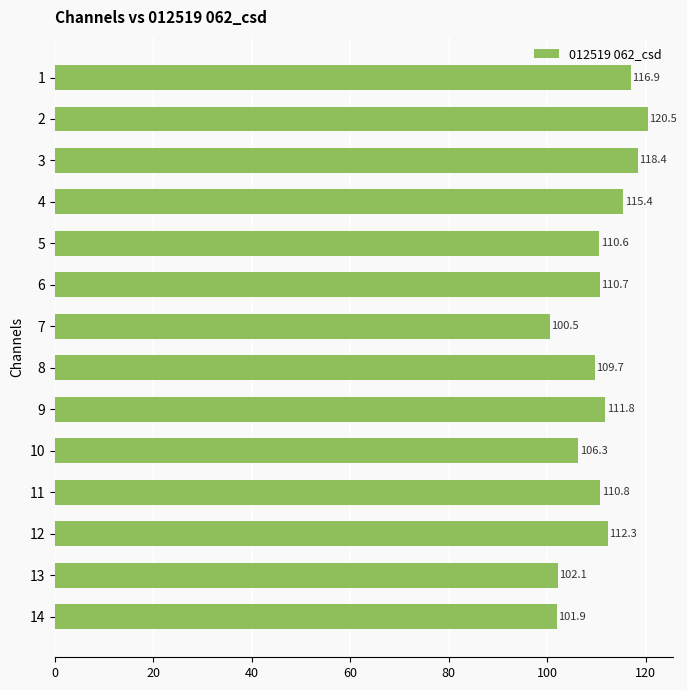

How many values exceed 110?

9